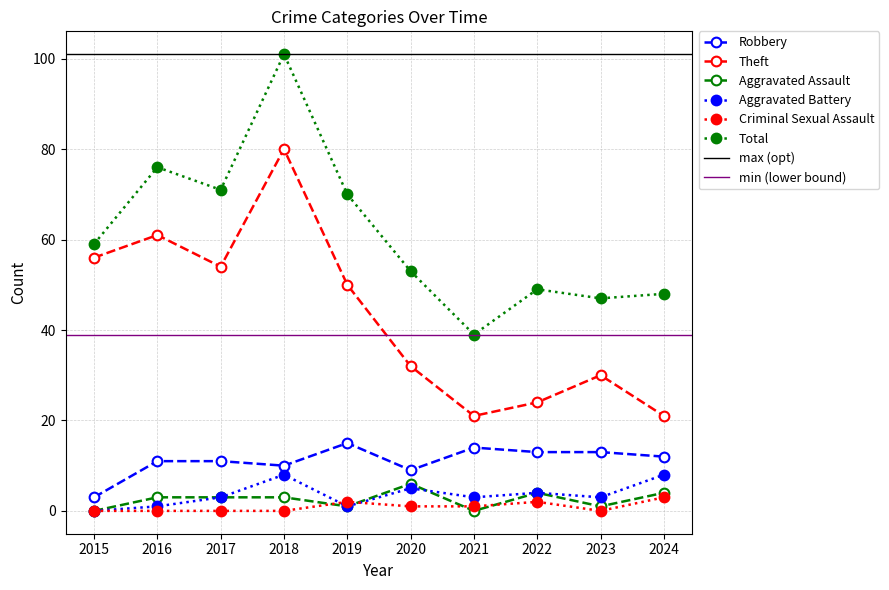

Which series ends up on top after the final intersection of Aggravated Battery and Criminal Sexual Assault?

Aggravated Battery